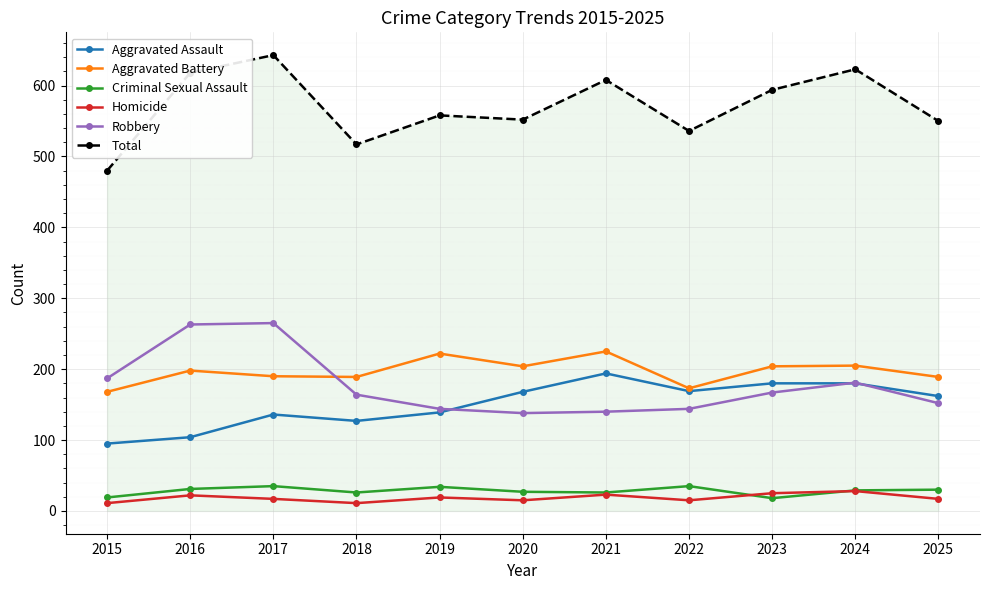

Does the chart have visible grid lines?

Yes